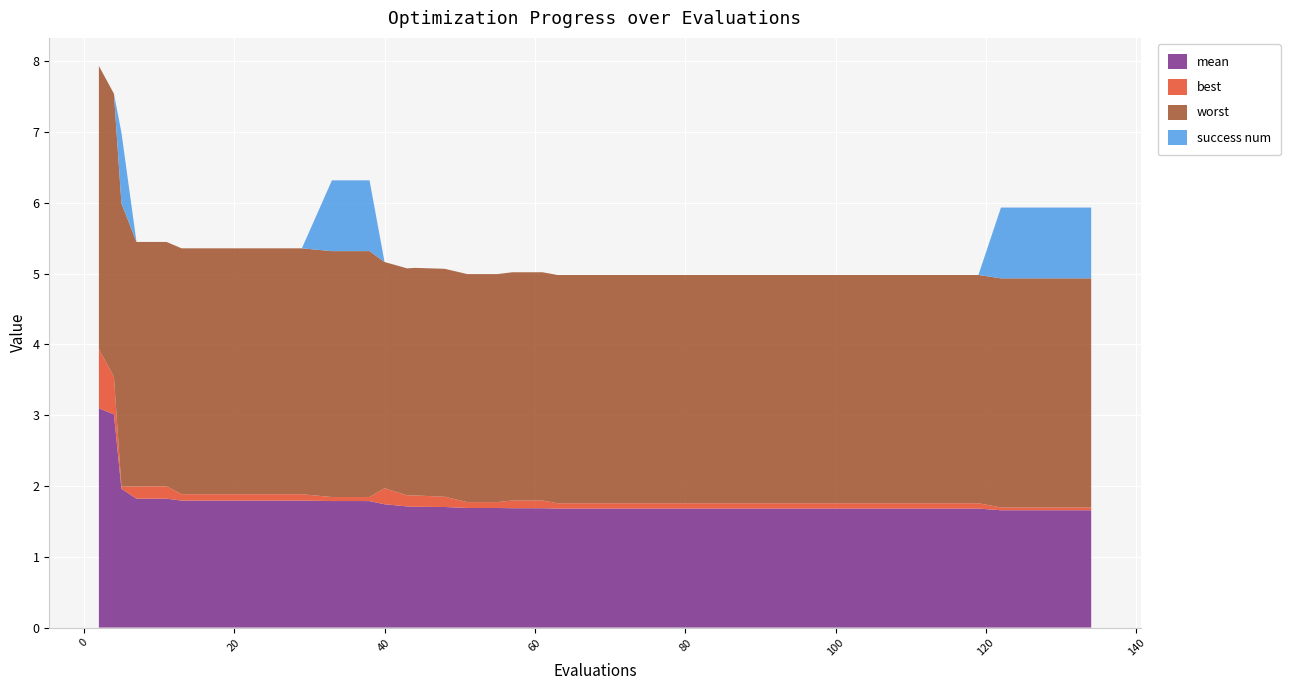

Reading left to right, transcribe all the data shown in this chart.

mean: 3.1	3.0	2.0	1.8	1.8	1.8	1.8	1.8	1.8	1.8	1.8	1.8	1.8	1.7	1.7	1.7	1.7	1.7	1.7	1.7	1.7	1.7	1.7	1.7	1.7	1.7	1.7	1.7	1.7	1.7	1.7	1.7	1.7	1.7	1.7	1.7	1.7	1.7	1.7	1.7
best: 0.8	0.5	0.0	0.2	0.2	0.1	0.1	0.1	0.1	0.1	0.1	0.1	0.1	0.2	0.2	0.2	0.1	0.1	0.1	0.1	0.1	0.1	0.1	0.1	0.1	0.1	0.1	0.1	0.1	0.1	0.1	0.1	0.1	0.1	0.1	0.1	0.0	0.0	0.0	0.0
worst: 4.0	4.0	4.0	3.5	3.5	3.5	3.5	3.5	3.5	3.5	3.5	3.5	3.5	3.2	3.2	3.2	3.2	3.2	3.2	3.2	3.2	3.2	3.2	3.2	3.2	3.2	3.2	3.2	3.2	3.2	3.2	3.2	3.2	3.2	3.2	3.2	3.2	3.2	3.2	3.2
success num: 0.0	0.0	1.0	0.0	0.0	0.0	0.0	0.0	0.0	0.0	1.0	1.0	1.0	0.0	0.0	0.0	0.0	0.0	0.0	0.0	0.0	0.0	0.0	0.0	0.0	0.0	0.0	0.0	0.0	0.0	0.0	0.0	0.0	0.0	0.0	0.0	1.0	1.0	1.0	1.0